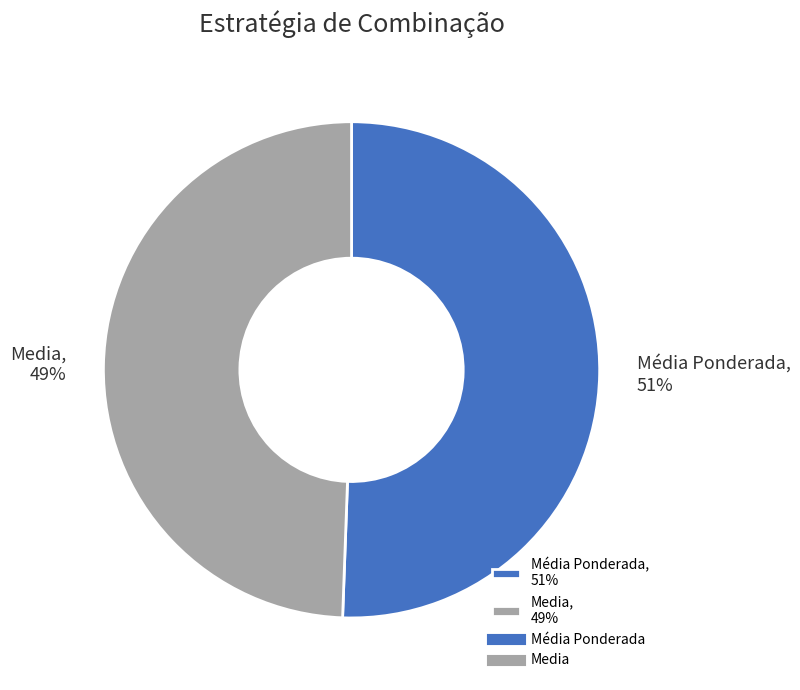

Which slice is the largest?

Média Ponderada